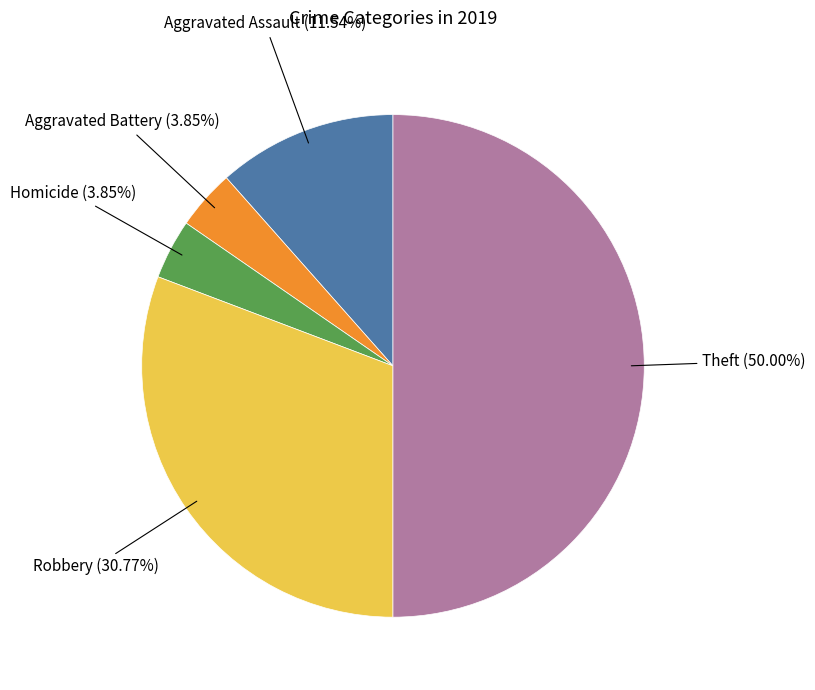

Combined, do Homicide and Robbery account for over 50%?

No